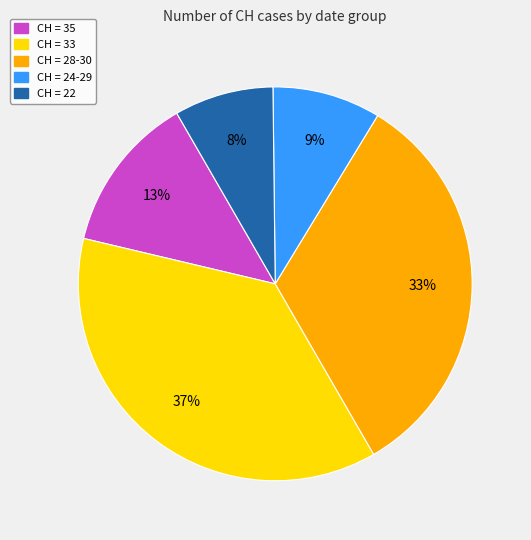

Is there any slice that represents more than half of the pie?

No